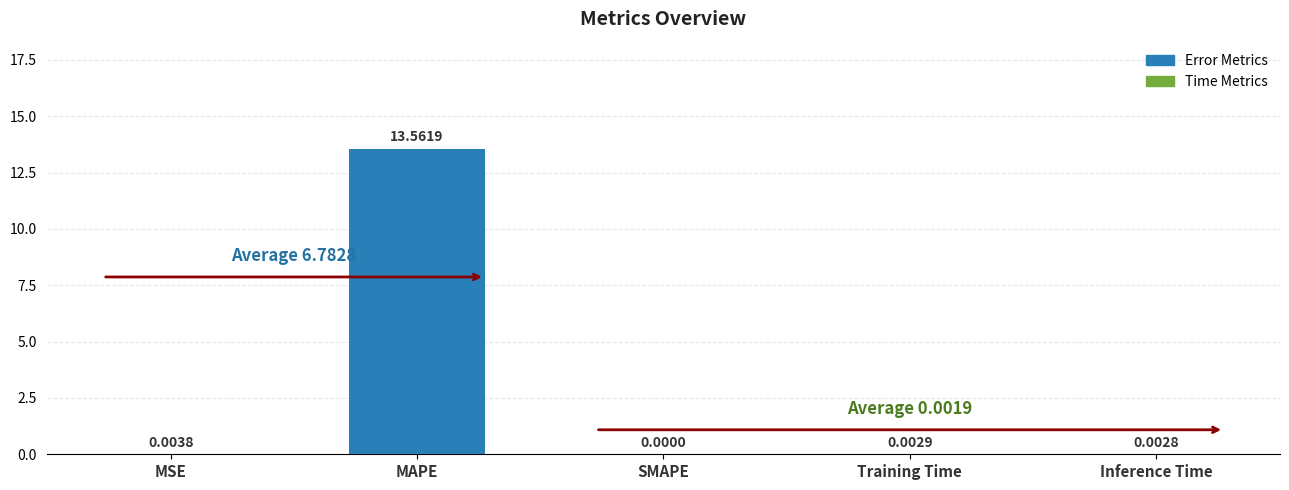

What is the sum of all values?

13.6